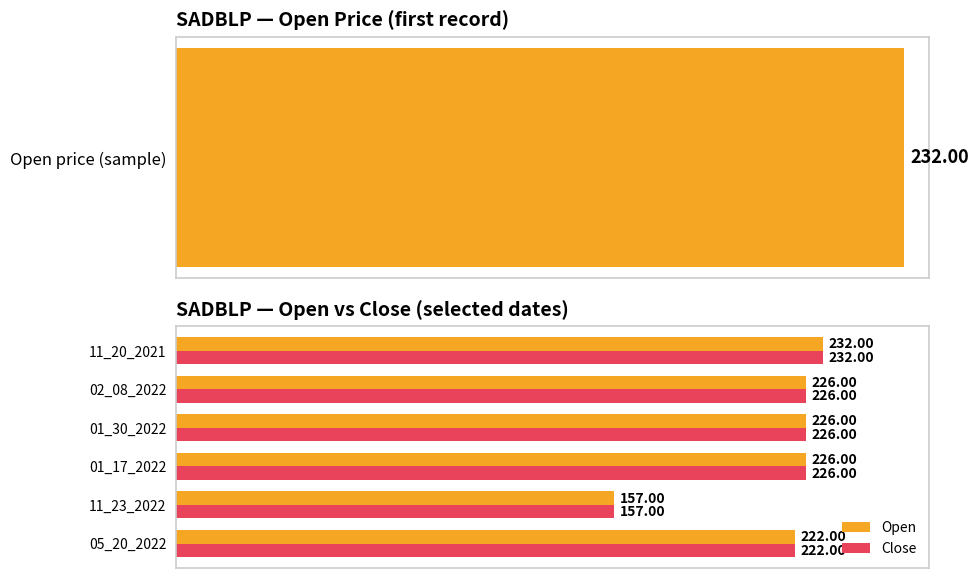

What value does the Close series have at 02_08_2022?

226